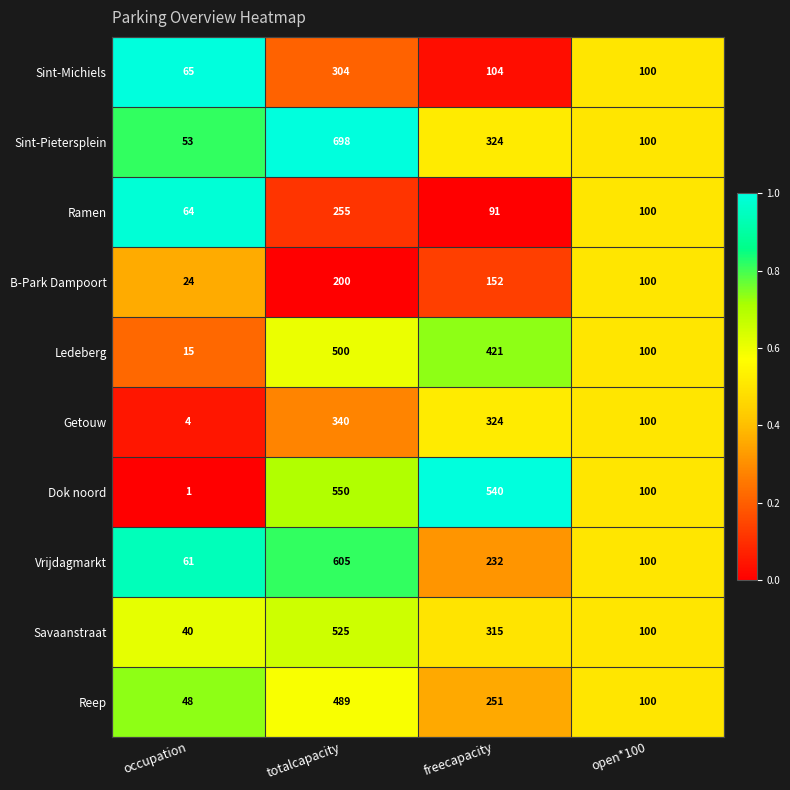

What is the total value across all series at open*100?

1000